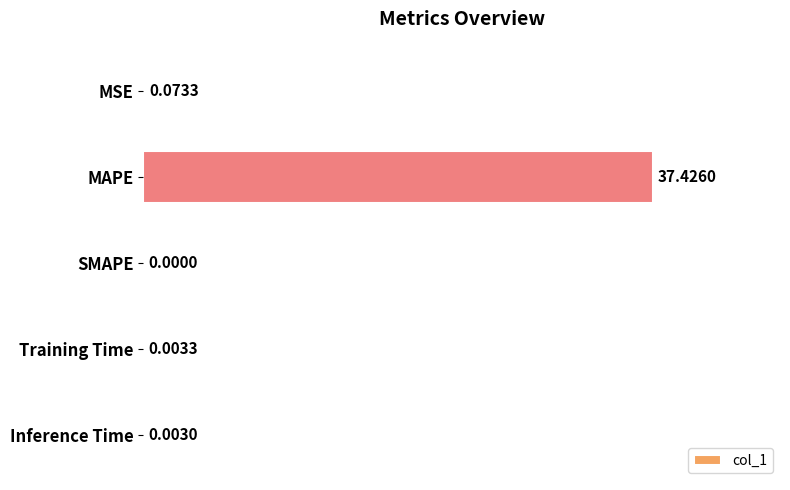

Which label corresponds to the largest value in the chart?

MAPE